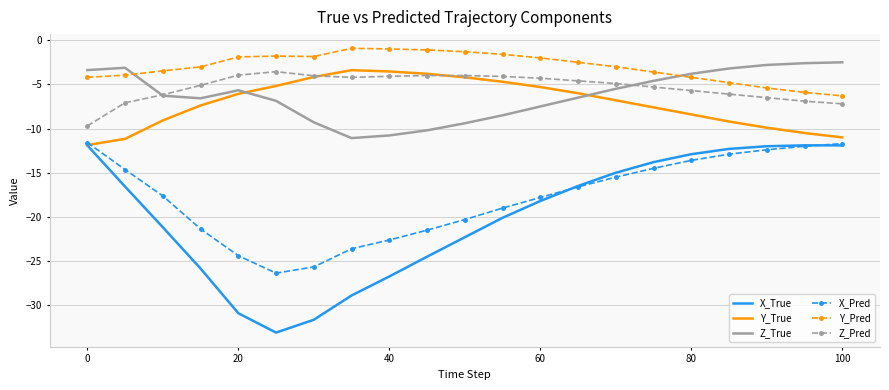

Which series has the largest total across all categories?

Y_Pred